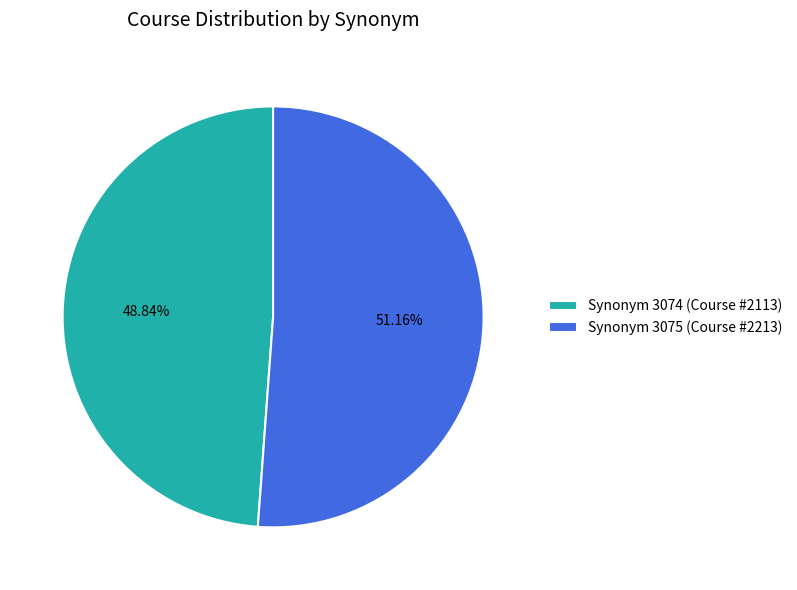

Rank the categories by value from lowest to highest.

Synonym 3074 (Course #2113), Synonym 3075 (Course #2213)